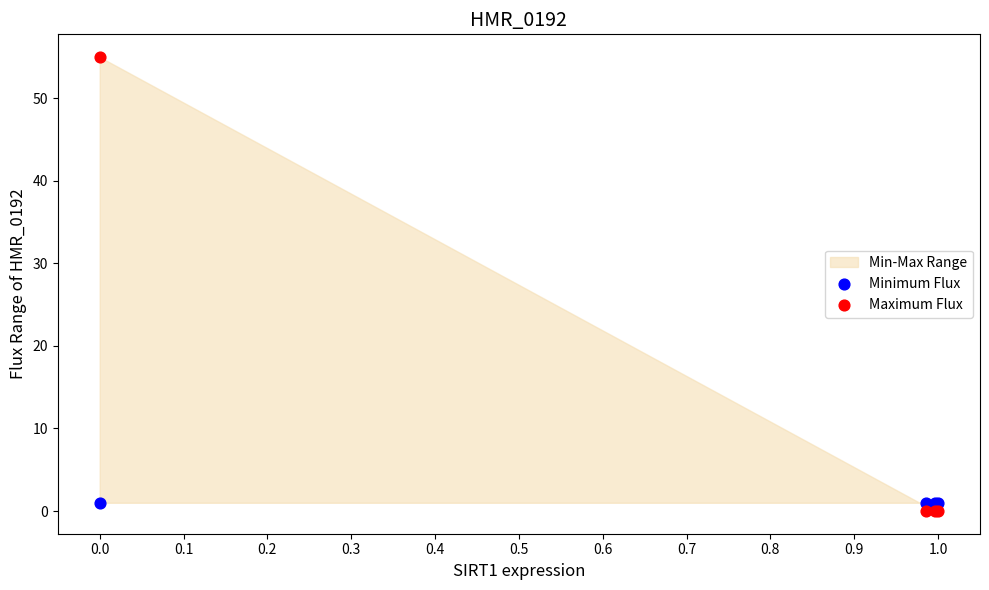

Which series contains the highest Y value?

Maximum Flux